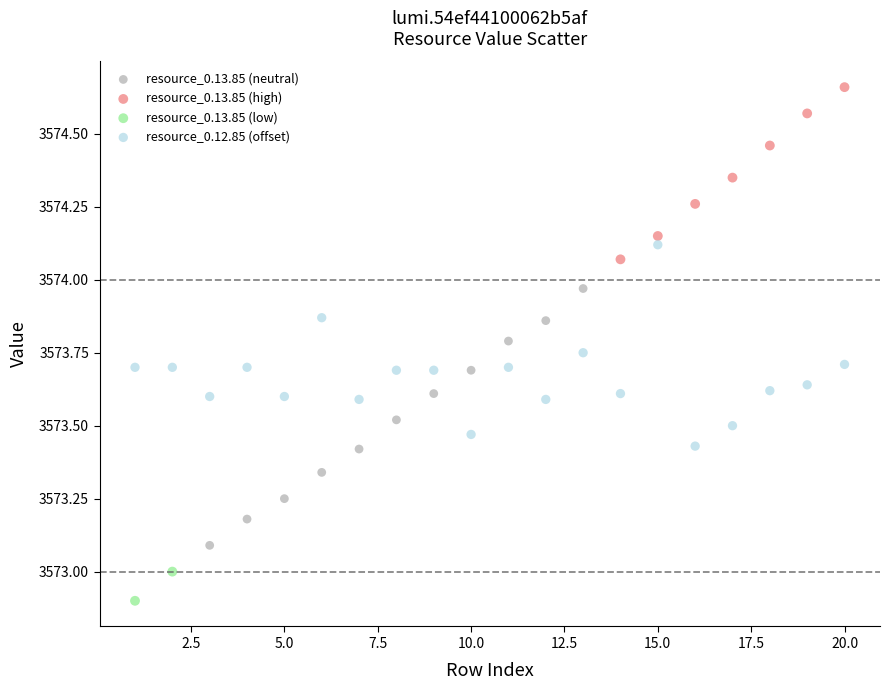

What are all the series names shown in the legend?

resource_0.13.85 (neutral), resource_0.13.85 (high), resource_0.13.85 (low), resource_0.12.85 (offset)